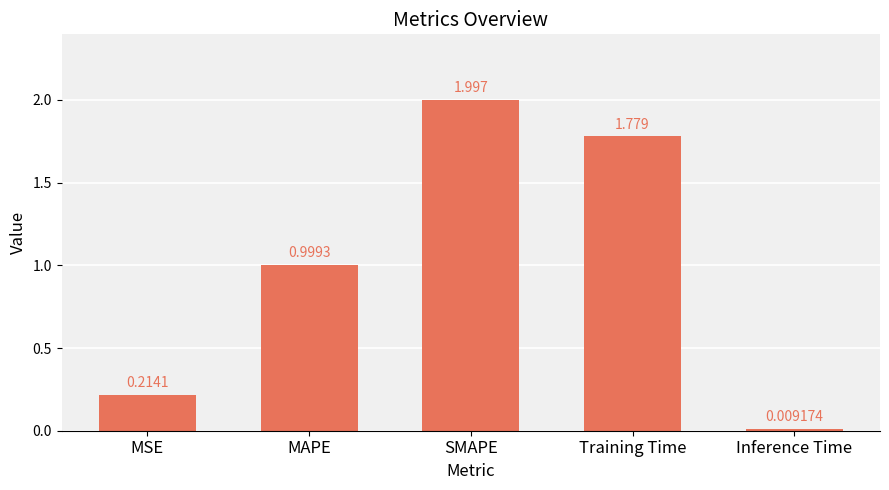

What is the sum of all values?

5.0